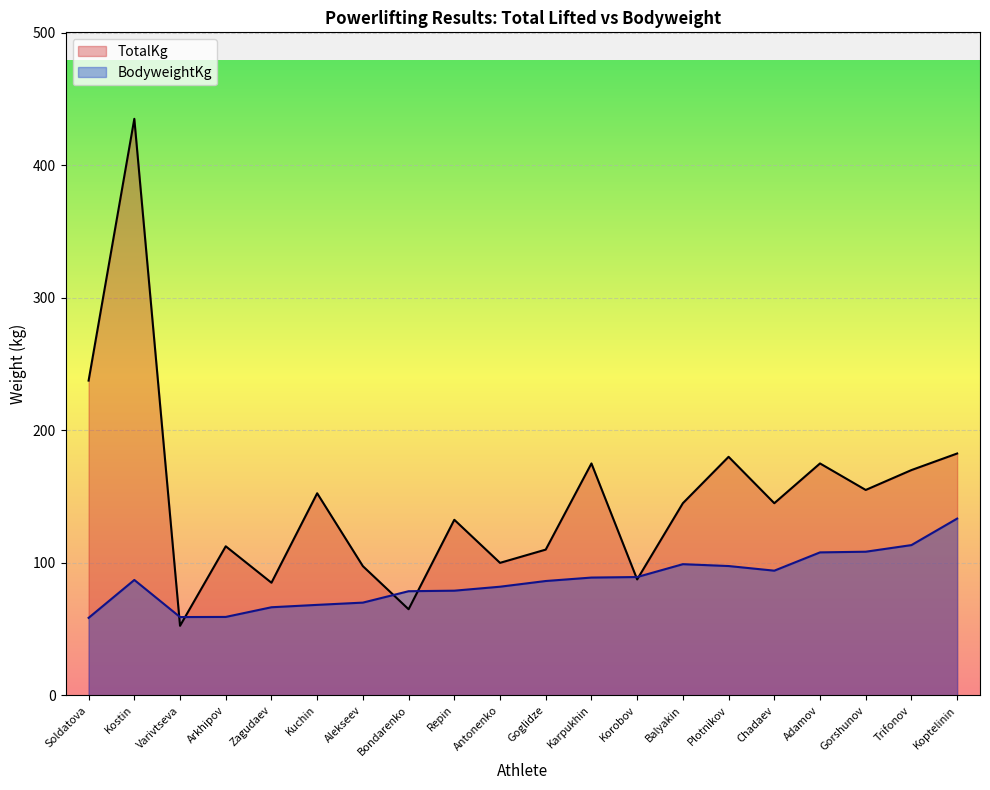

What is the total value across all series at Soldatova?

296.0